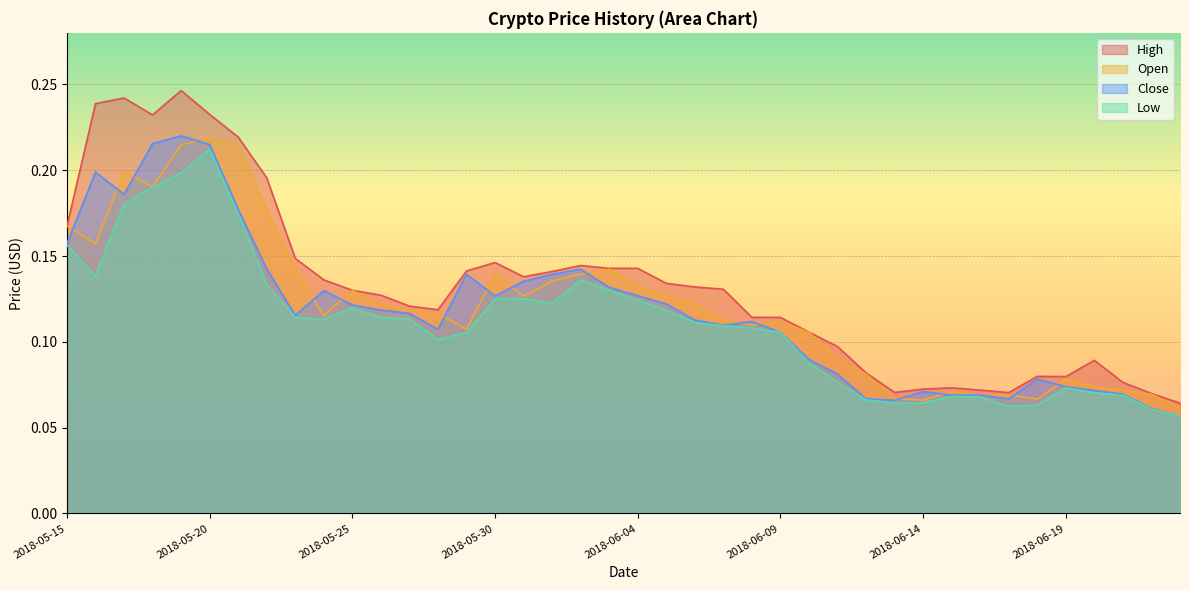

What is the average value of the Low series?

0.1